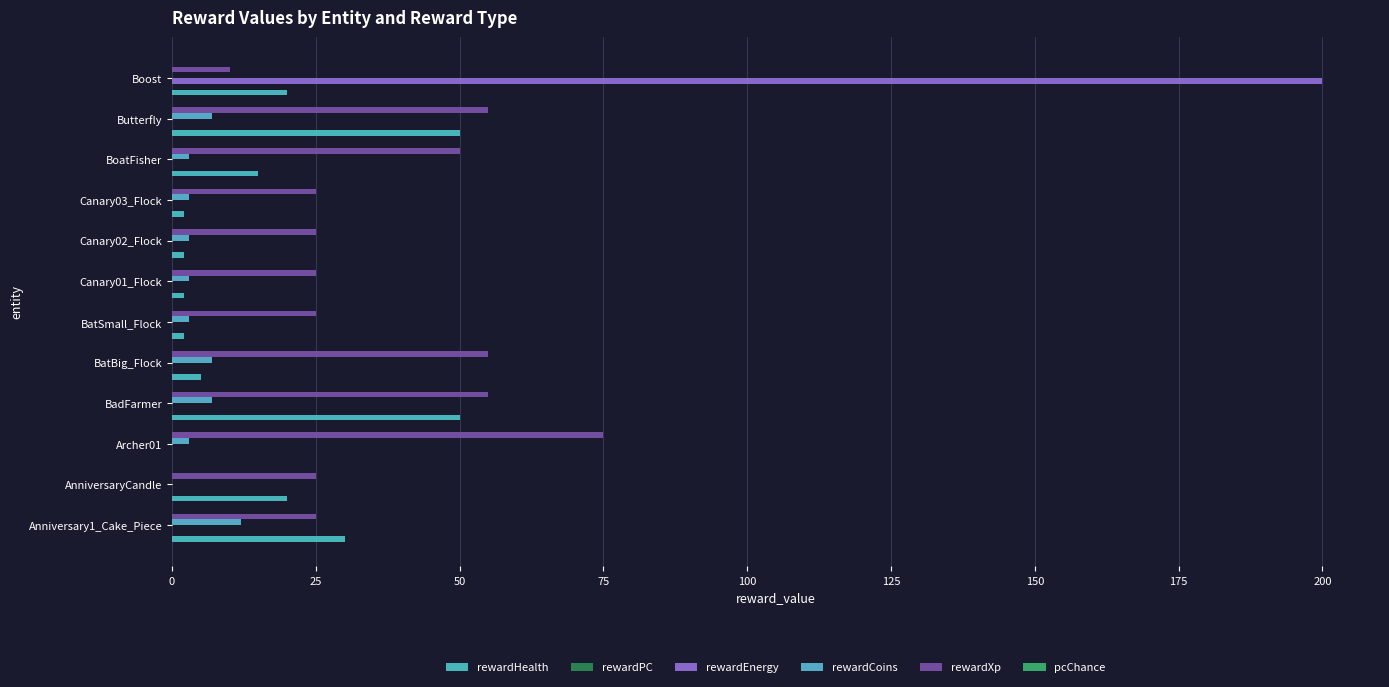

List the series in order of their peak value, lowest first.

rewardPC, pcChance, rewardCoins, rewardHealth, rewardXp, rewardEnergy